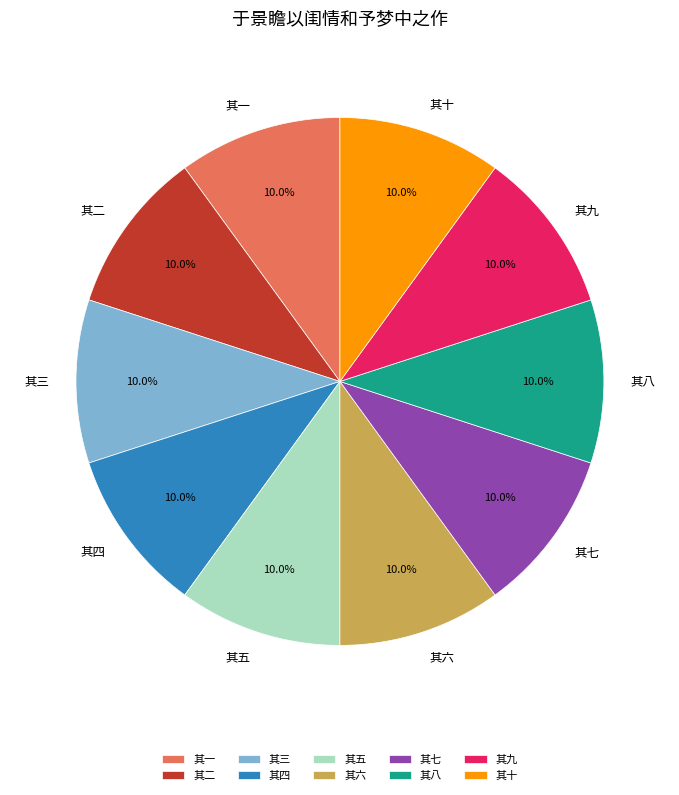

Is it true that 其三 is 21% of the pie?

False